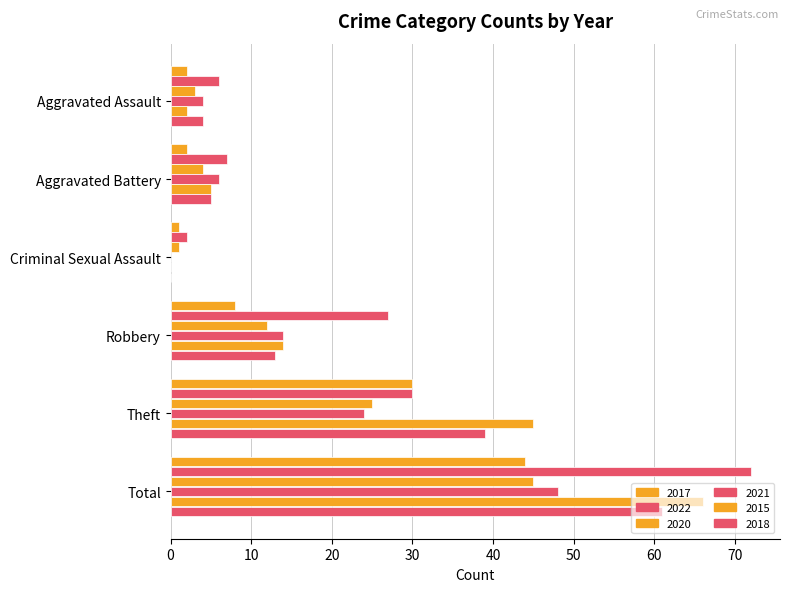

What is the difference between the maximum and minimum values in the 2020 series?

44